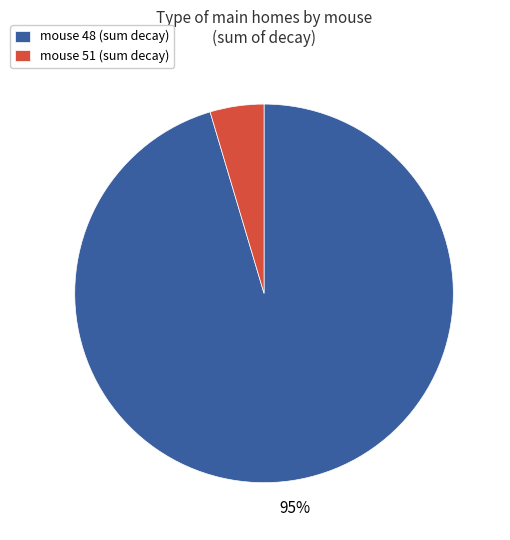

To the nearest percent, what percentage of the pie is mouse 51 (sum decay)?

5%